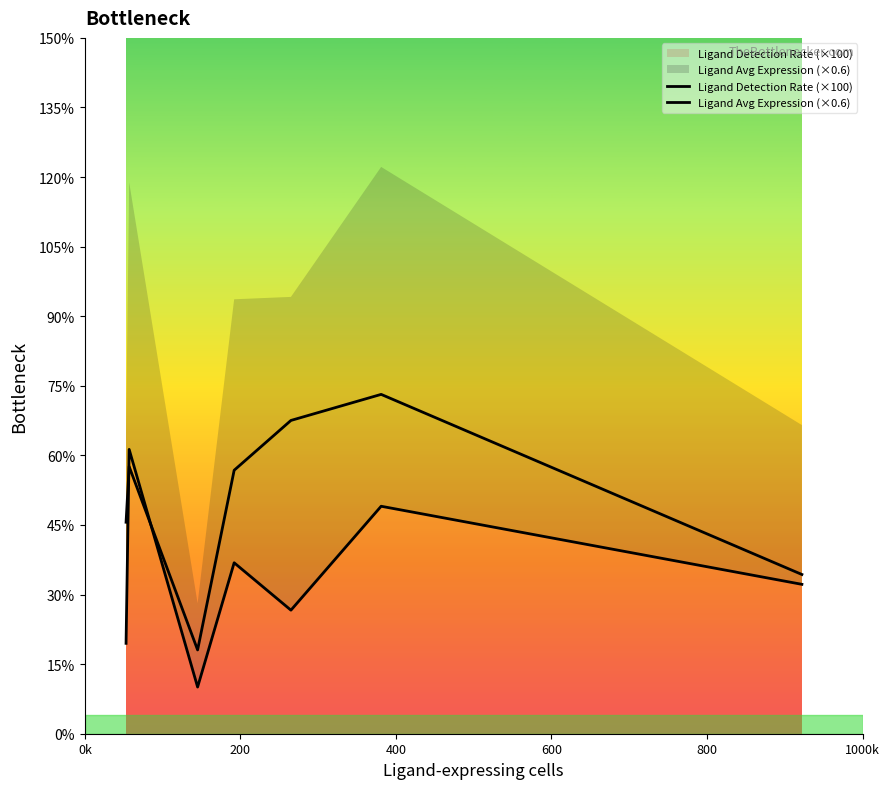

Does the chart have visible grid lines?

No